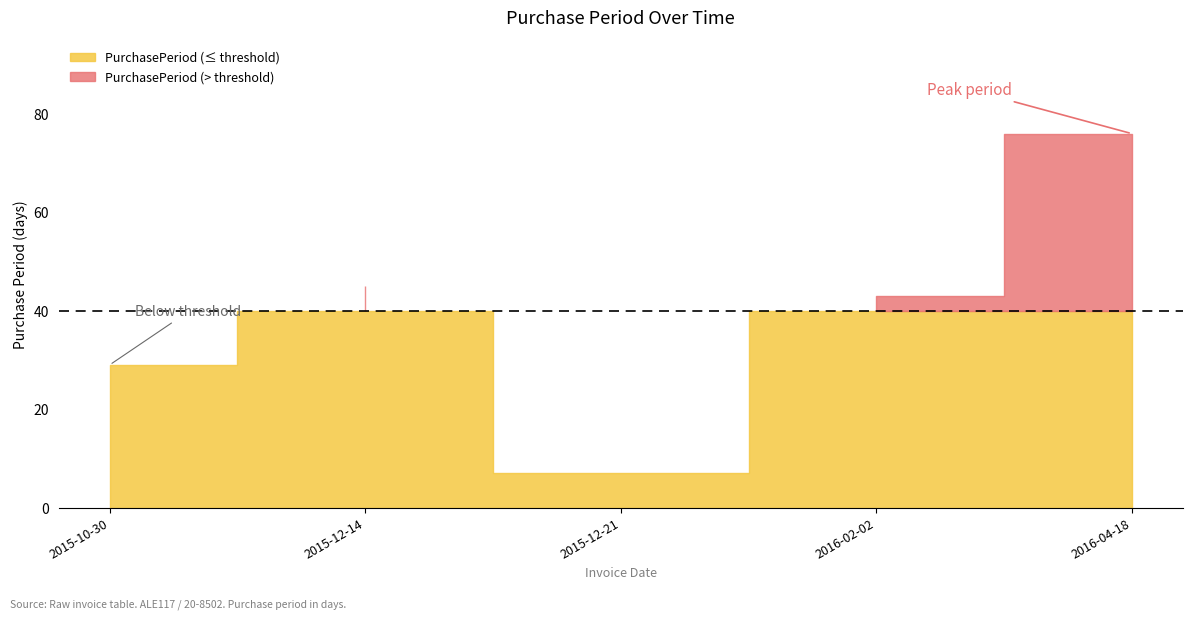

How many points are lower than both their immediate neighbors (excluding endpoints)?

1